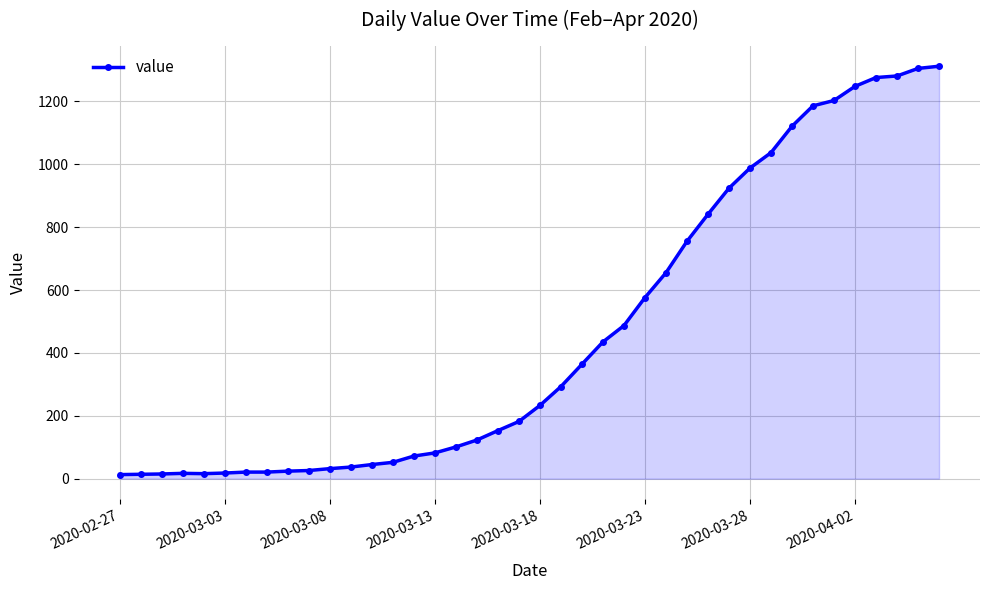

What is the average value?

465